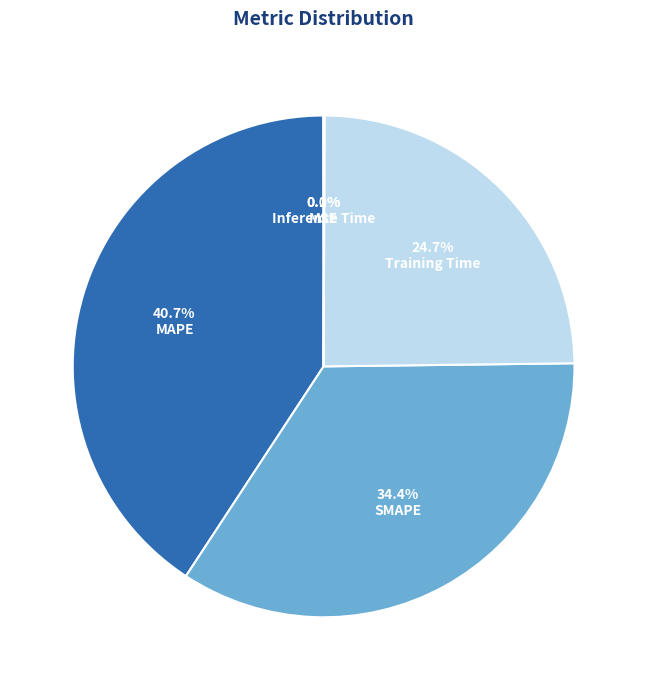

Is the sum of Training Time and MAPE greater than half?

Yes